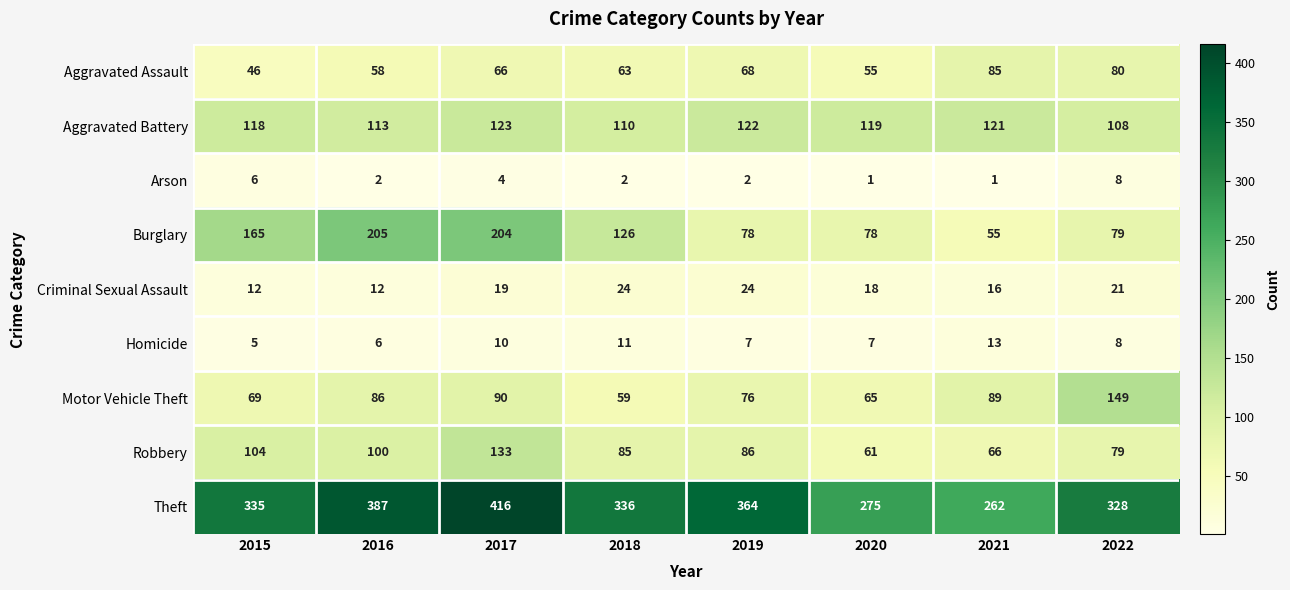

At which label is Burglary closest to 130?

2018